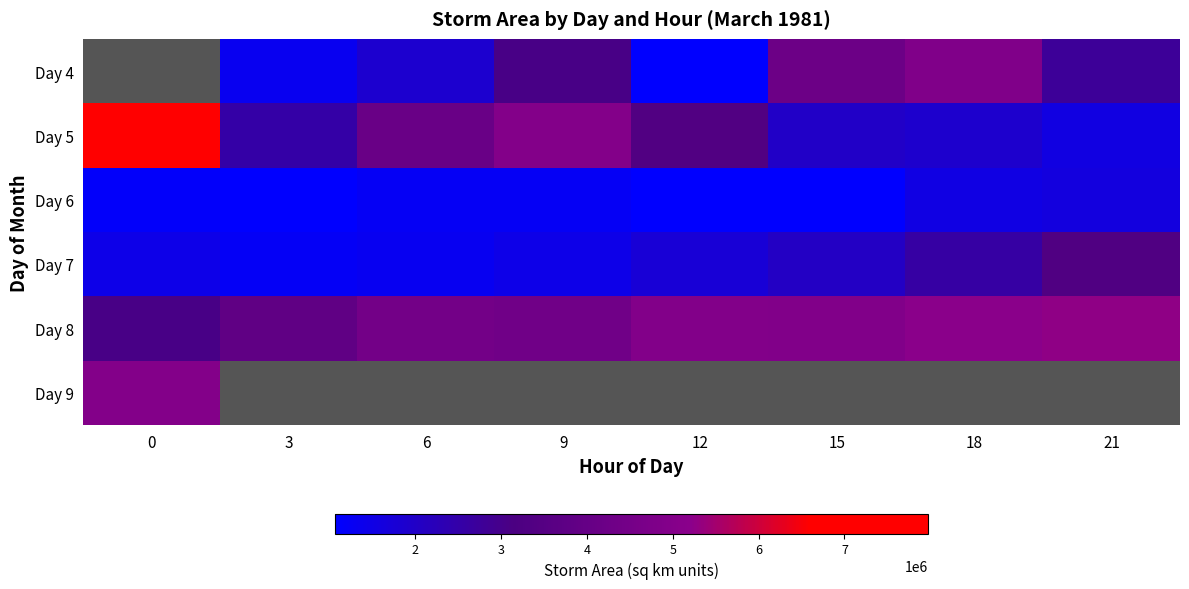

Which series has the widest spread of values?

Day 5